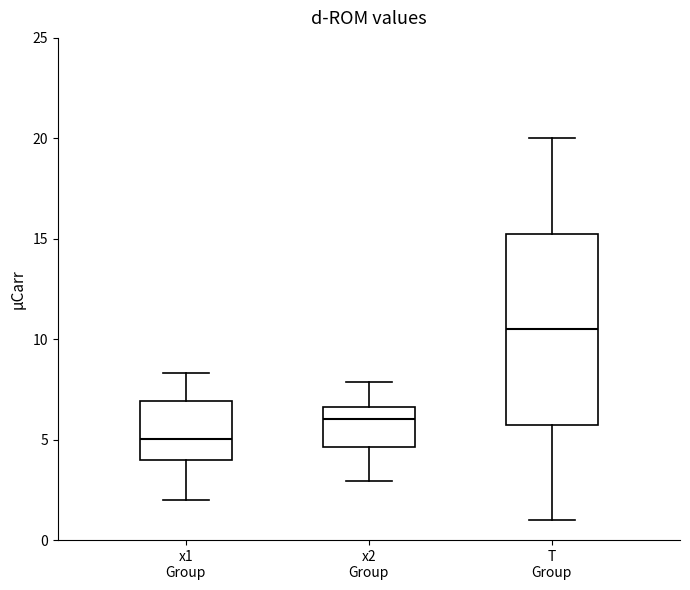

Where does the median line of the box for x2 Group sit on the y-axis? The values are not printed on the chart, so give them approximately, as read against the axis.

6.0